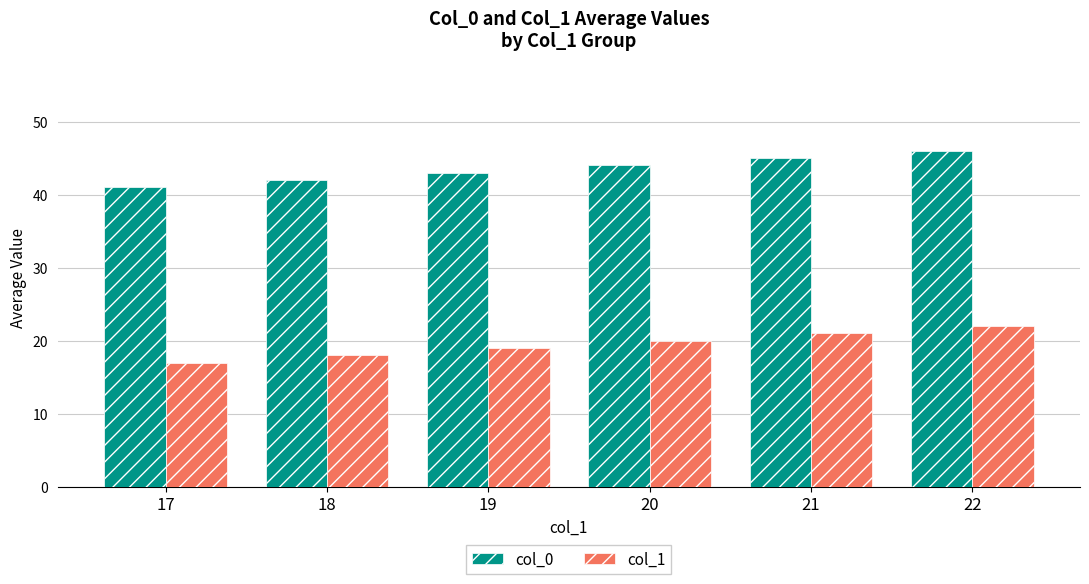

What is the sum of all col_1 values?

117